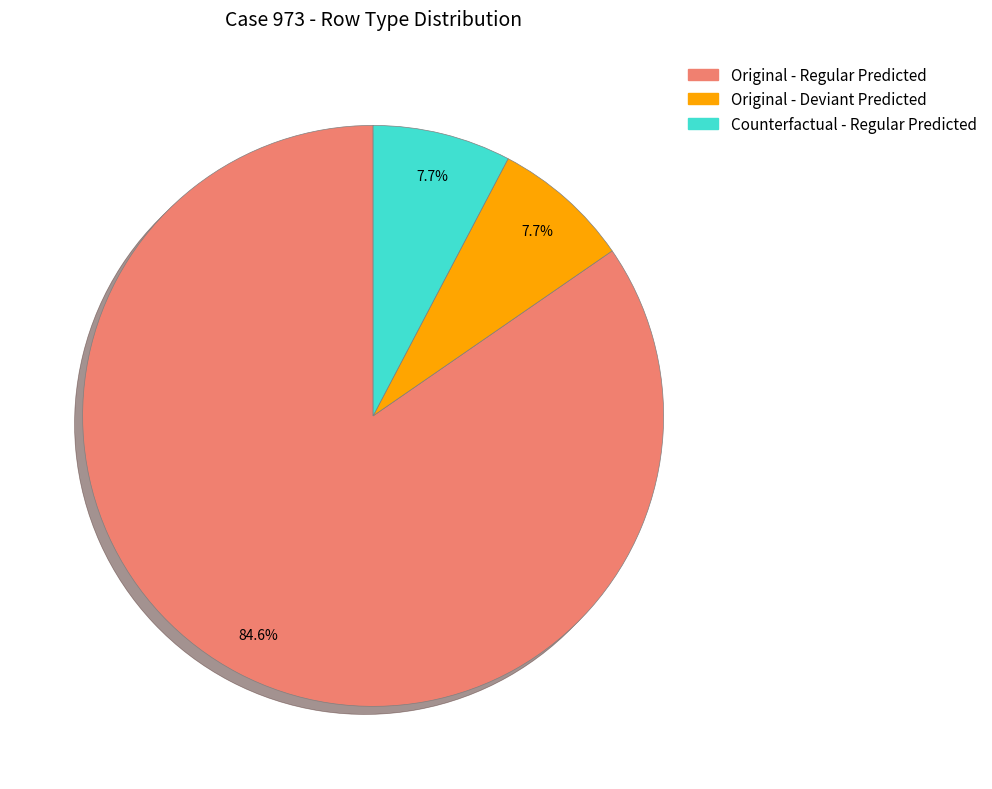

How many segments does this pie chart have?

3